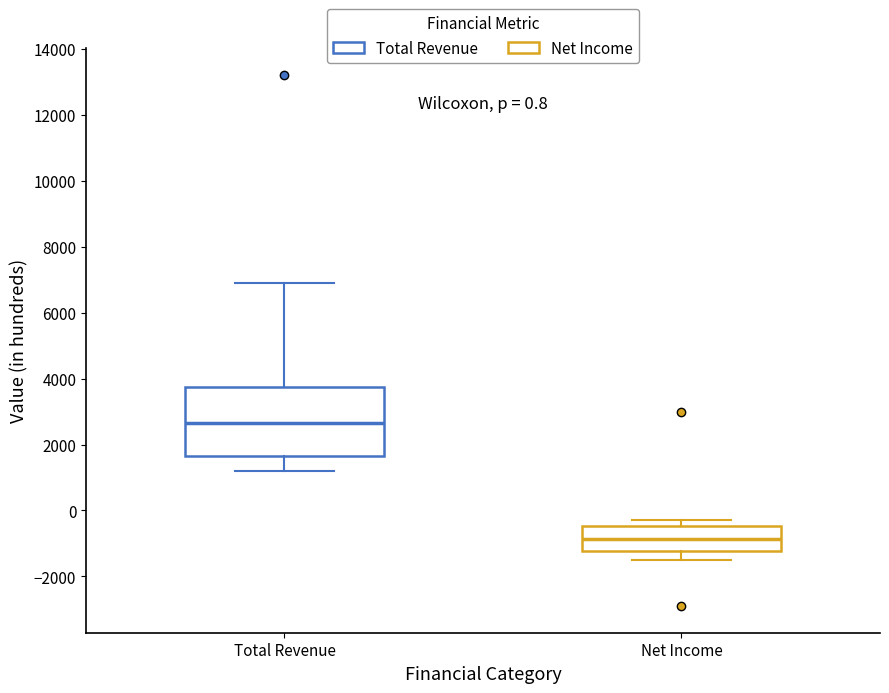

Which box's median line is the lowest?

Net Income